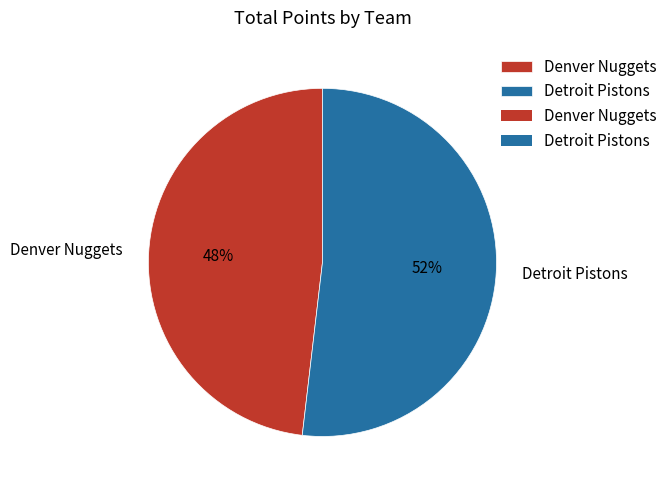

What is the ratio of the value at Denver Nuggets to the value at Detroit Pistons?

0.9